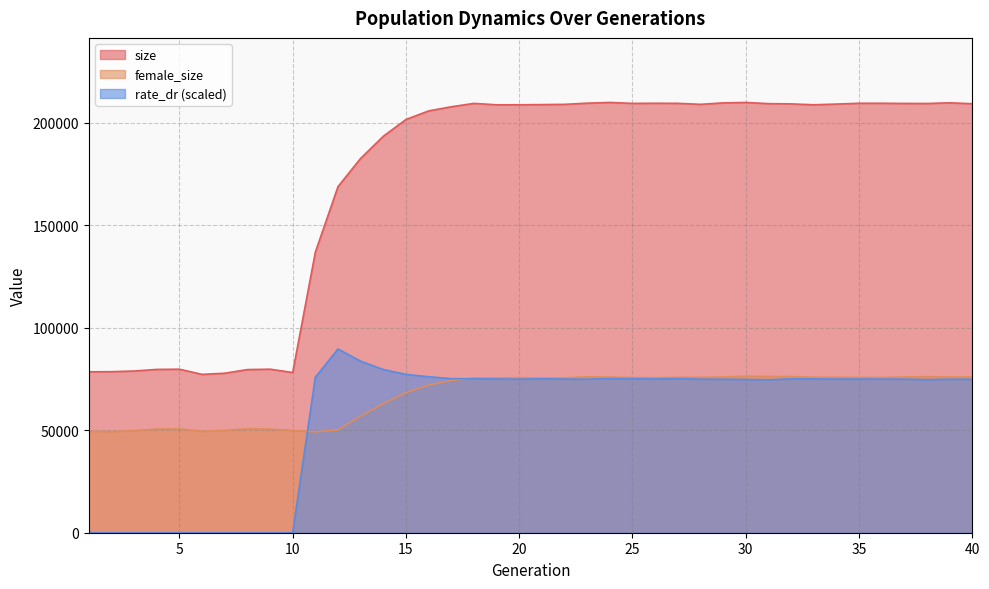

What is the value of the size point at the 20th from the left?

208725.0